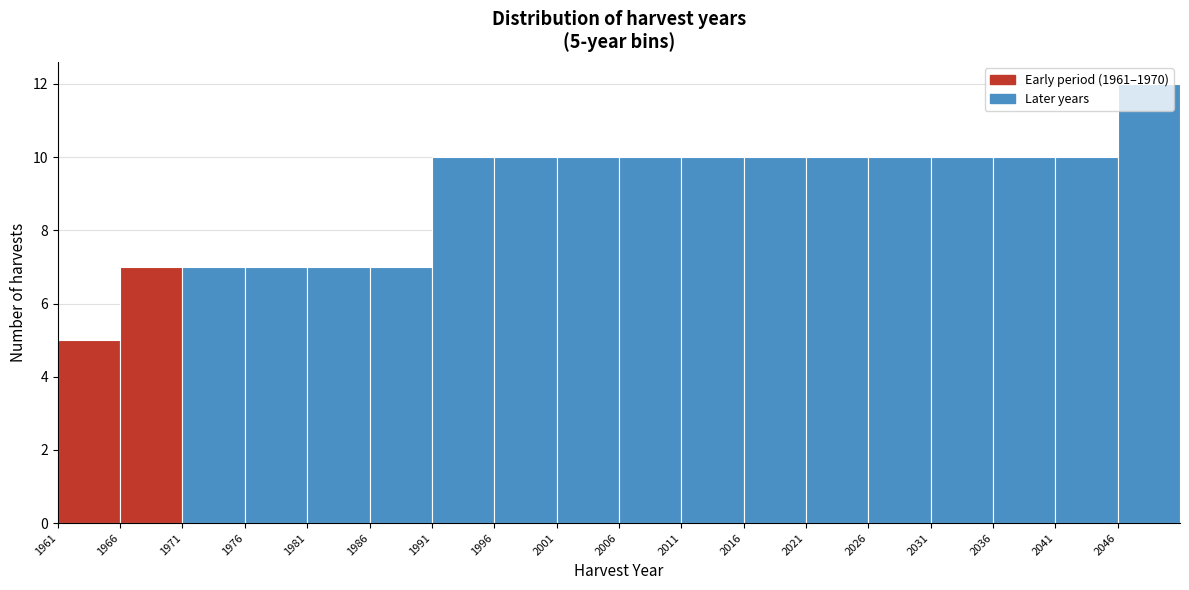

Over which range of the x-axis is the bar tallest?

2046 to 2051